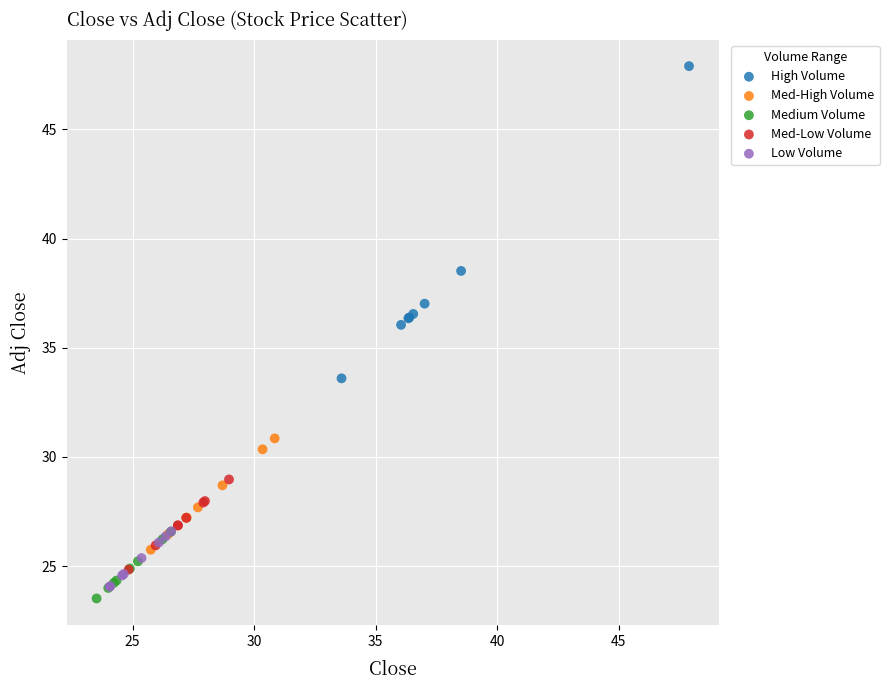

Which series contains the highest Y value?

High Volume